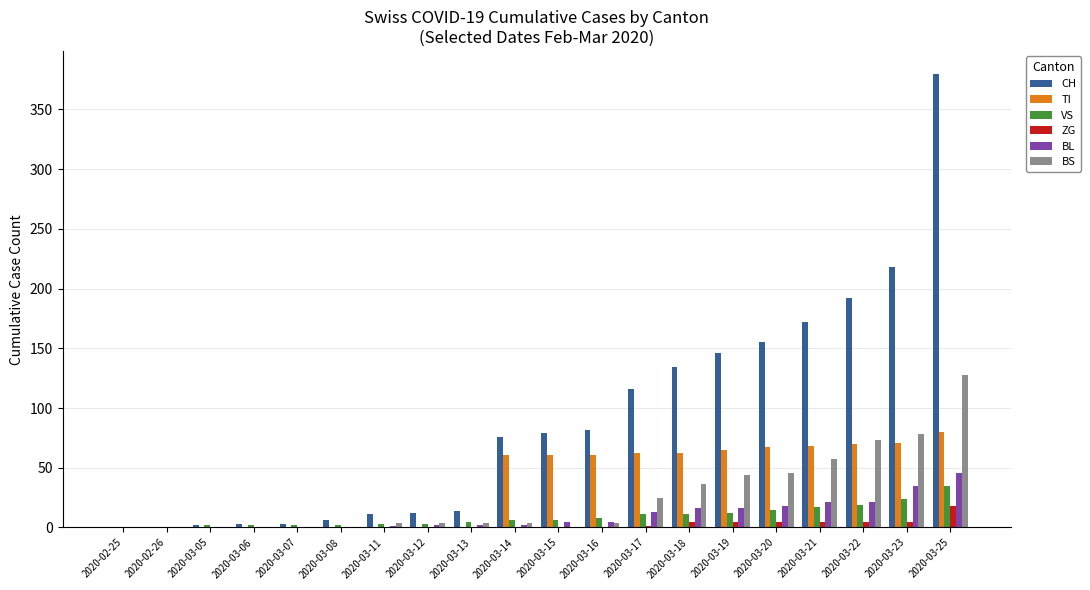

Is the value of VS at 2020-03-18 greater than the value of BL at 2020-03-12?

Yes